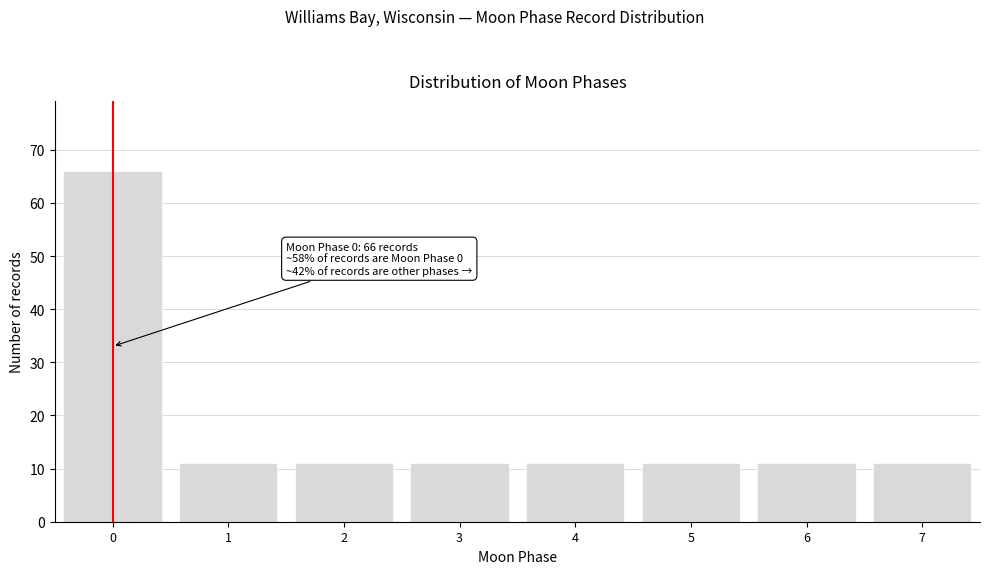

Reading right to left, list all the values displayed in this chart.

11	11	11	11	11	11	11	66